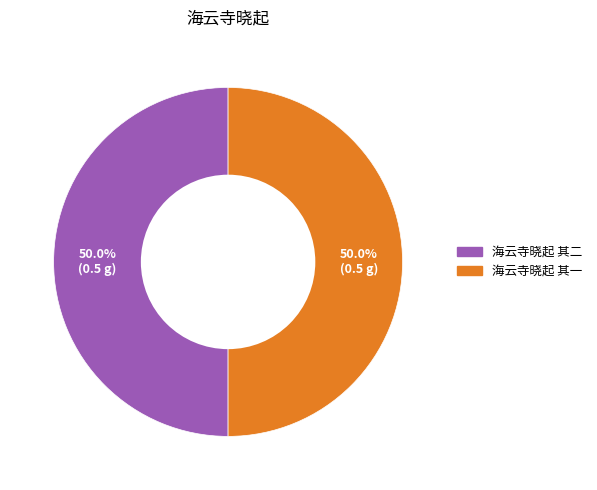

How much of the chart is everything except 海云寺晓起 其二?

50.0%